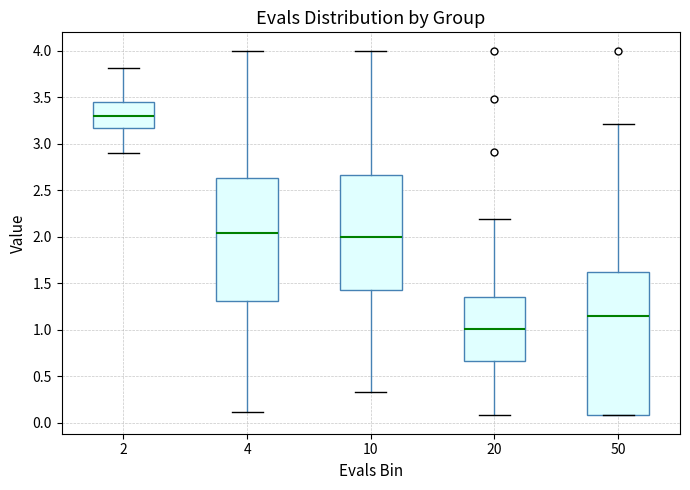

Which box is the tallest, from its lower edge to its upper edge?

50